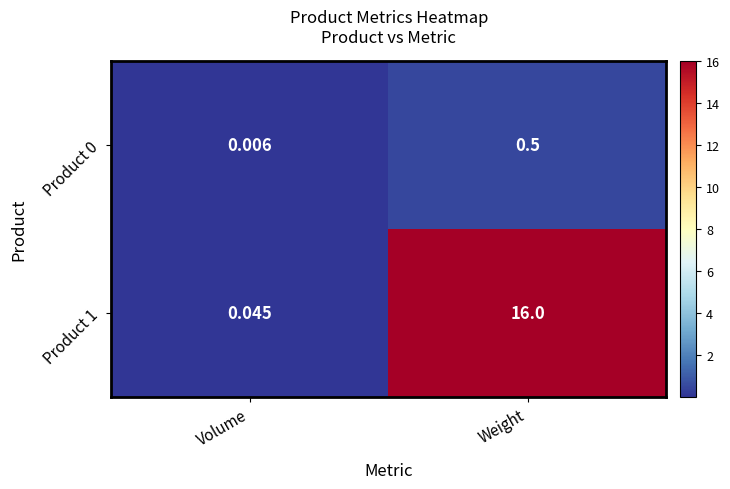

How many data points does each series have?

2